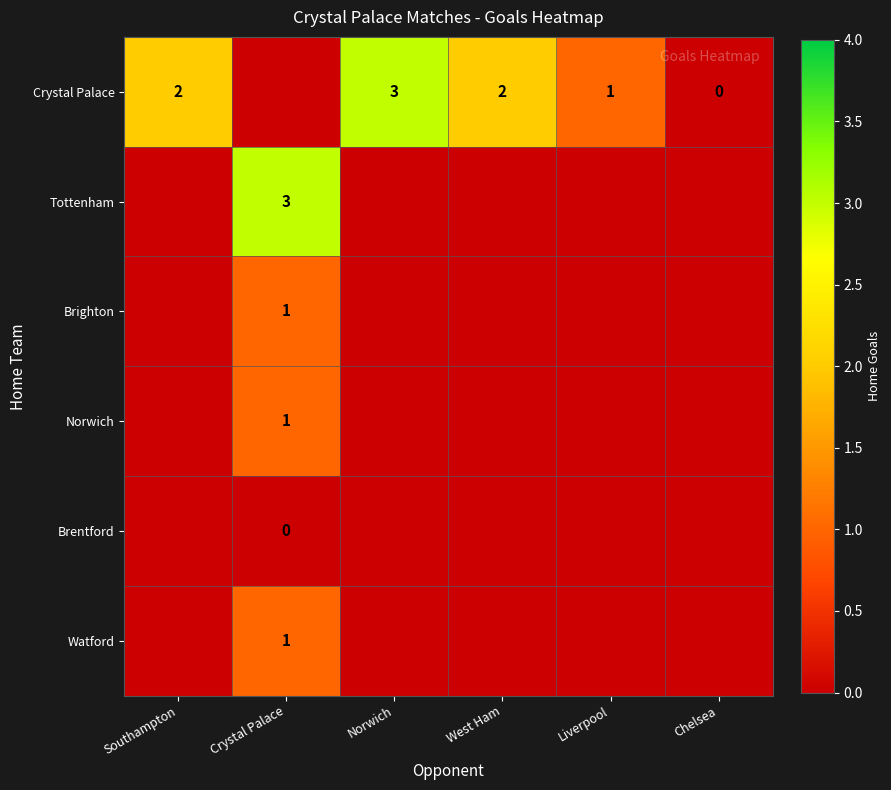

The value of Tottenham at Crystal Palace is 3. True or false?

True